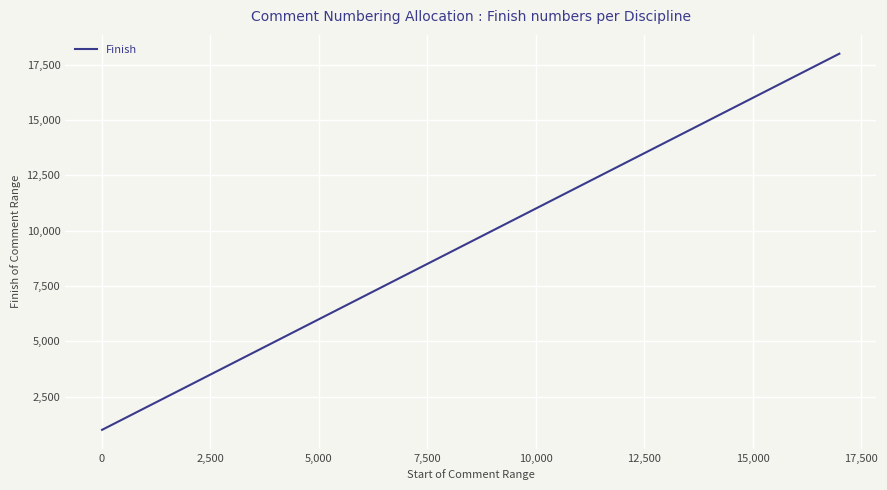

What is the difference between the maximum and minimum values?

17000